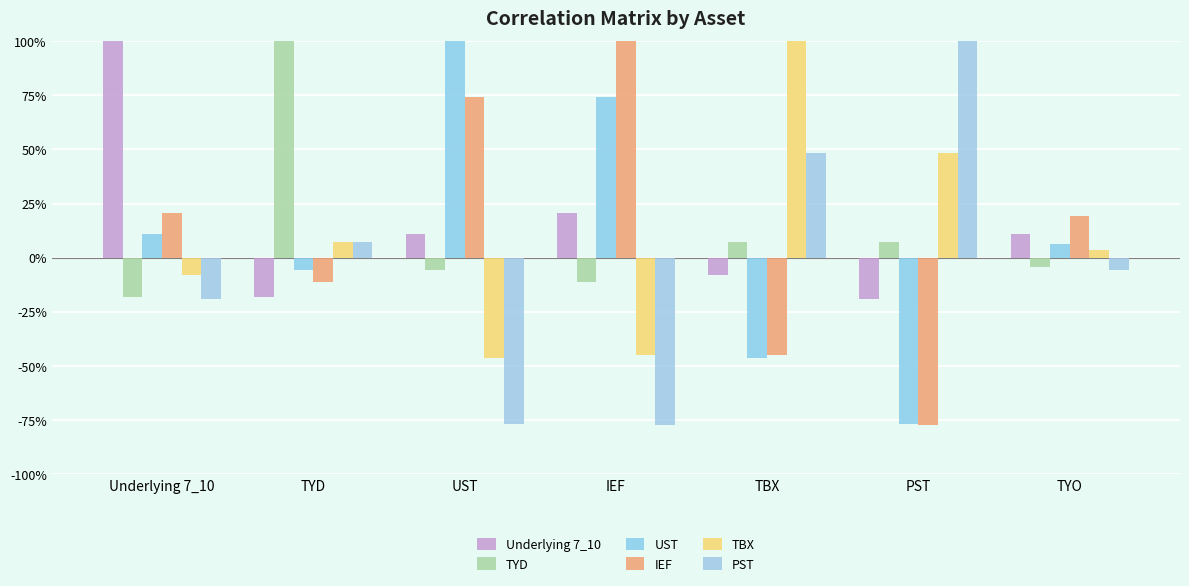

What position from the left is PST?

6